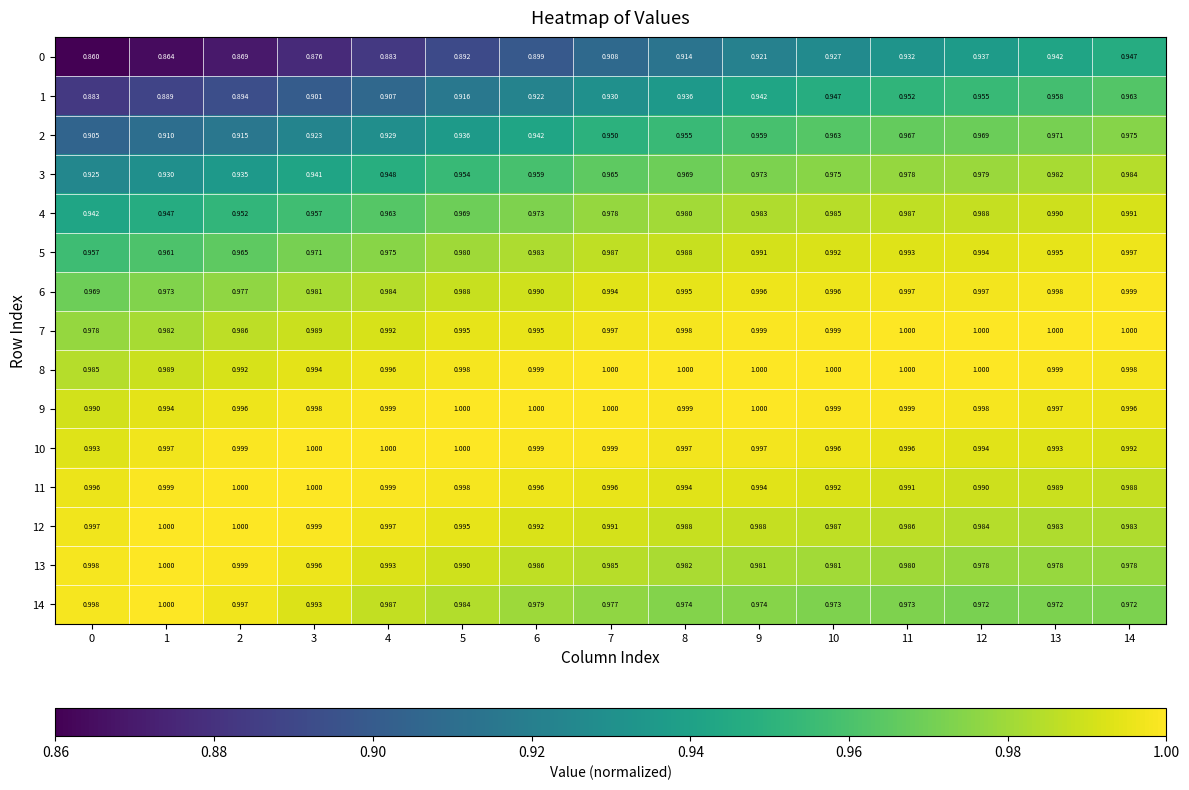

Is the value of 5 at 5 greater than the value of 2 at 6?

Yes